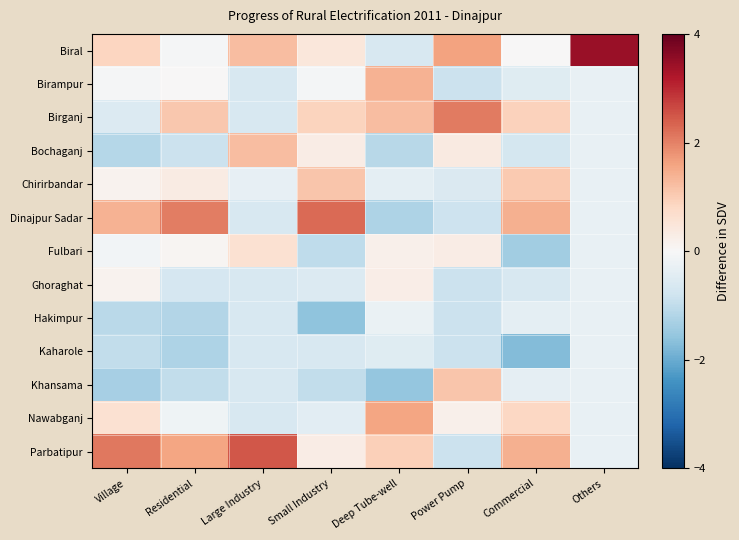

Rank the series at Deep Tube-well from highest to lowest value.

Nawabganj, Birampur, Birganj, Parbatipur, Ghoraghat, Fulbari, Hakimpur, Chirirbandar, Kaharole, Biral, Bochaganj, Dinajpur Sadar, Khansama